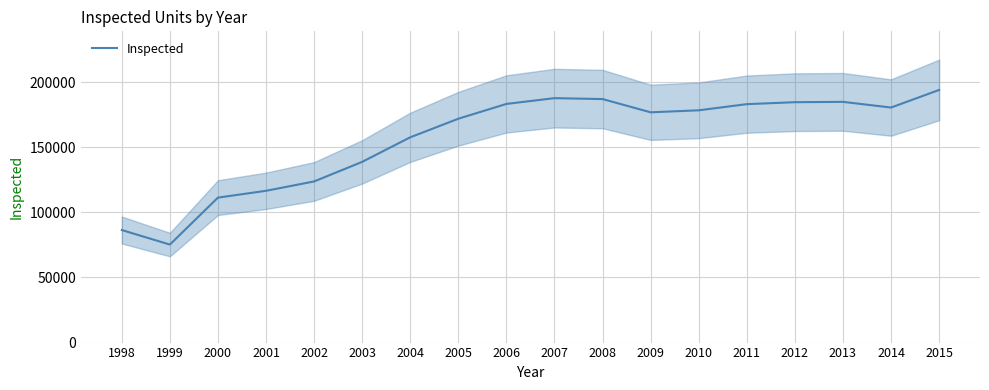

Rank the categories by value from lowest to highest.

1999, 1998, 2000, 2001, 2002, 2003, 2004, 2005, 2009, 2010, 2014, 2011, 2006, 2012, 2013, 2008, 2007, 2015